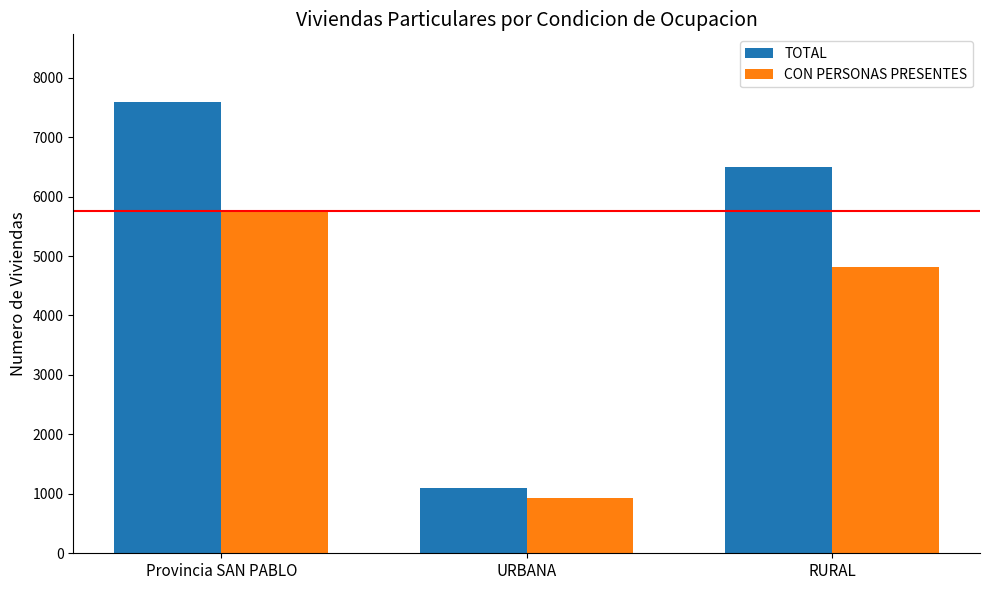

What is the sum of the TOTAL values at URBANA and RURAL?

7590